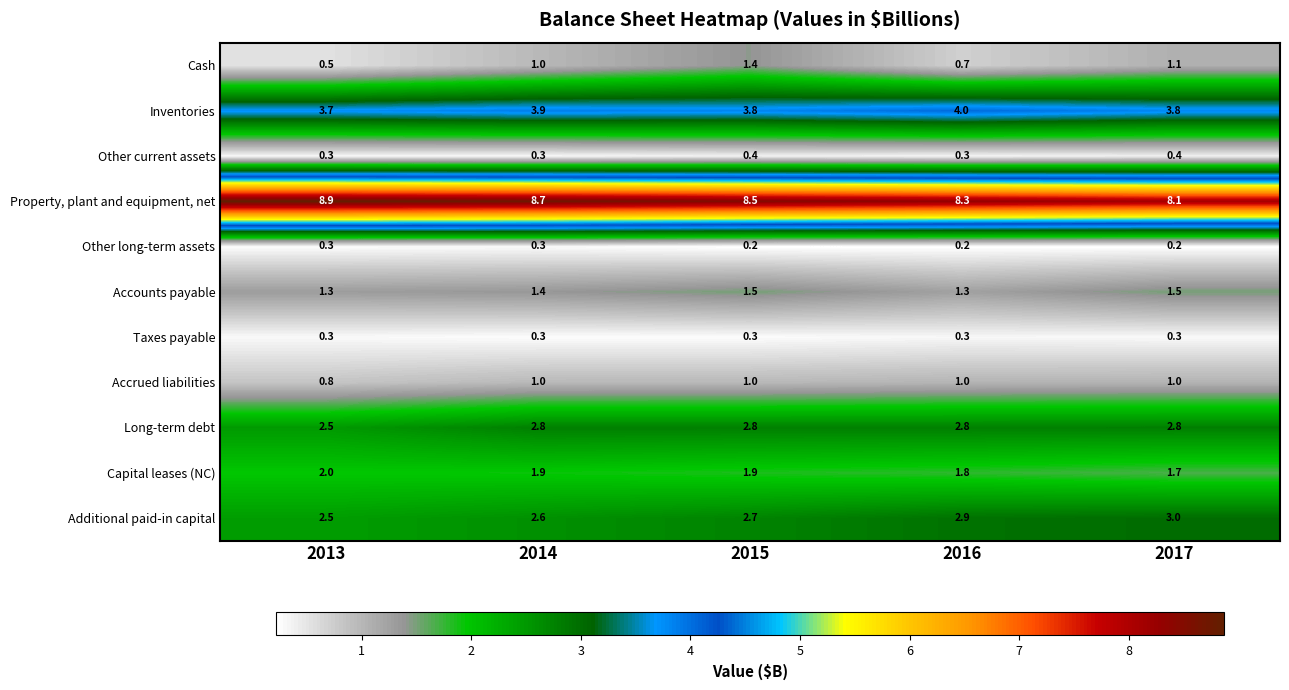

Which series has the largest total across all categories?

Property, plant and equipment, net